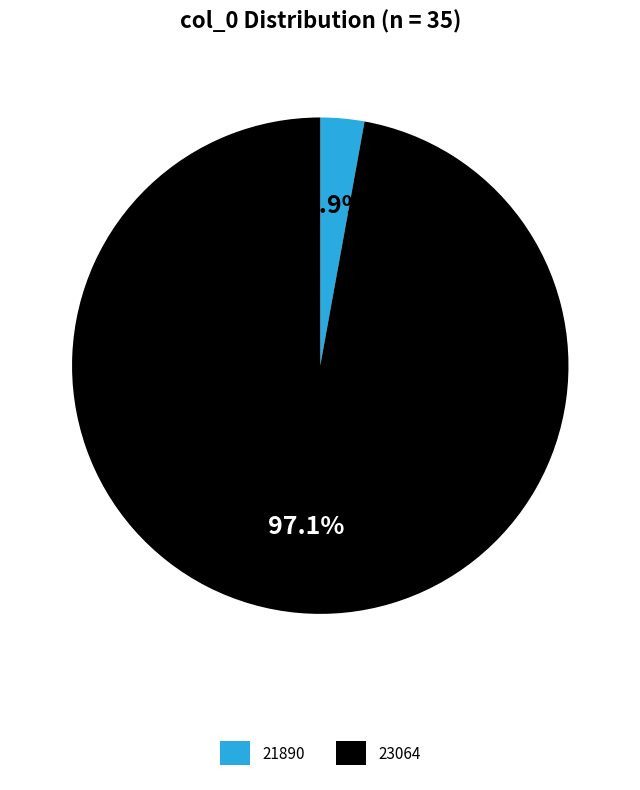

How many slices are in this pie chart?

2